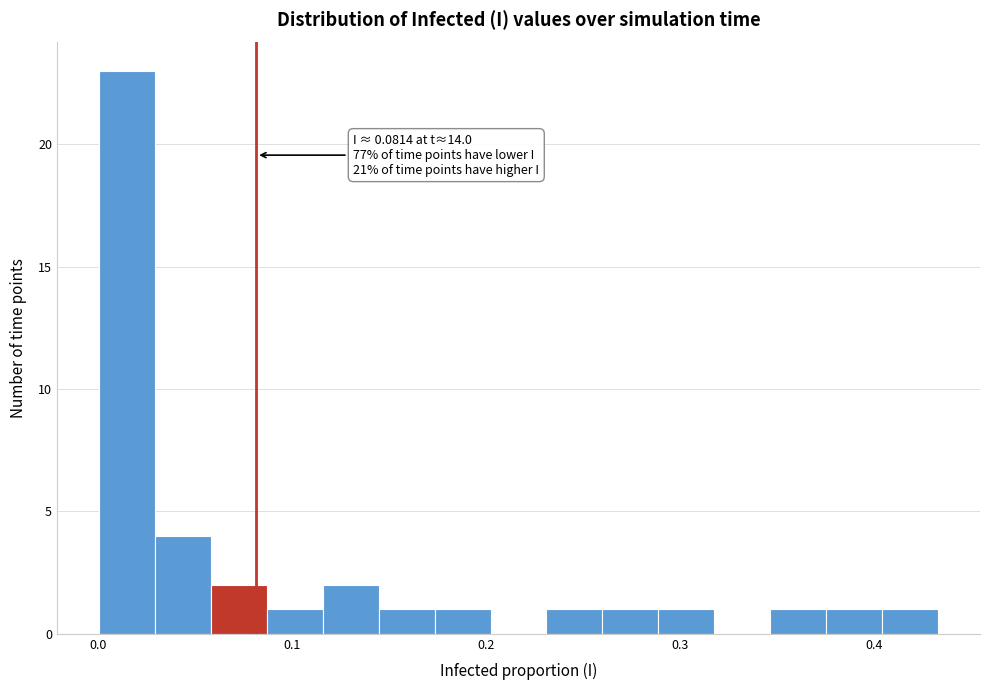

Around what value on the x-axis is the tallest bar? Give the approximate position of its centre, as read against the axis.

0.01